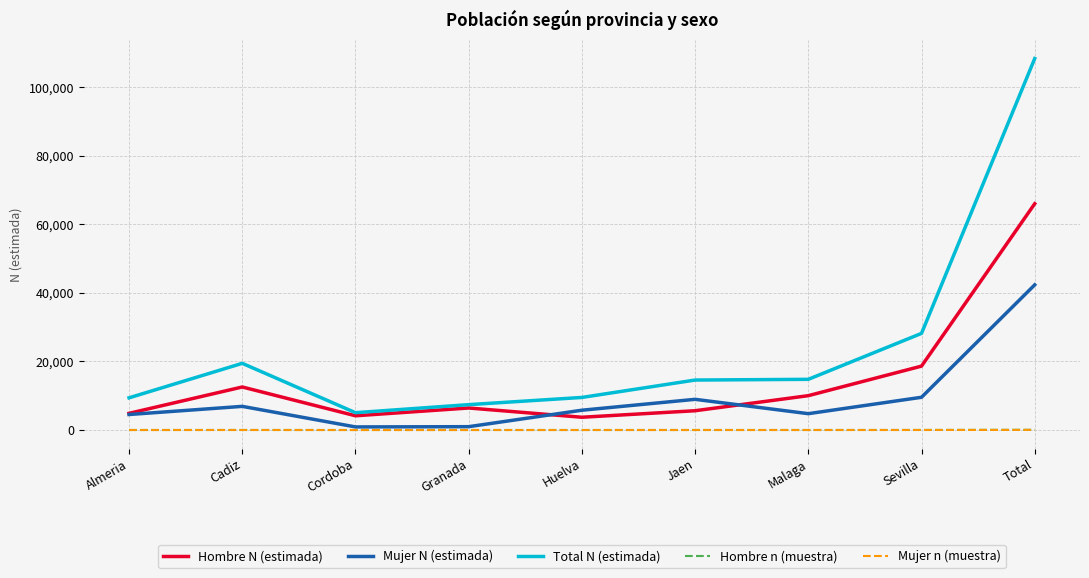

True or false: Mujer N (estimada) has a value of 21098 at Total.

False